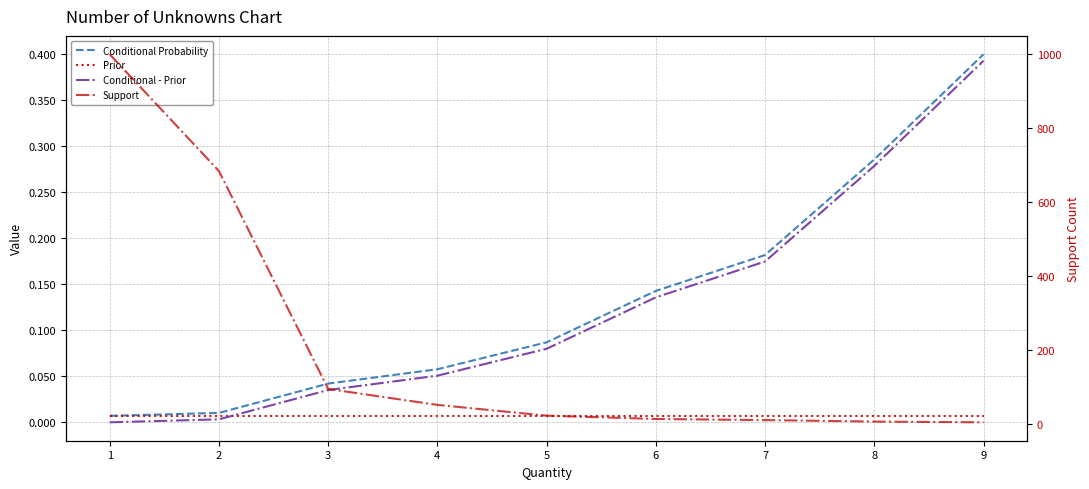

True or false: Prior and Support cross at least once.

False